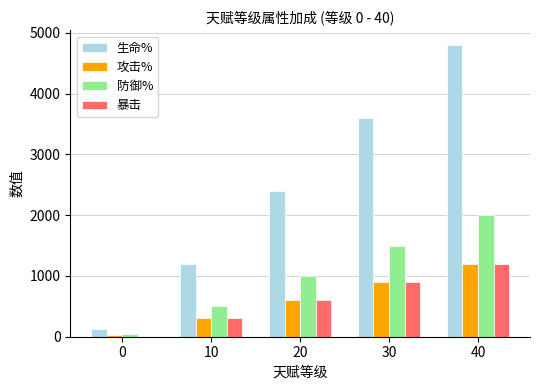

Reading right to left, what are all the values shown in this chart?

生命%: 4800	3600	2400	1200	120
攻击%: 1200	900	600	300	30
防御%: 2000	1500	1000	500	50
暴击: 1200	900	600	300	0